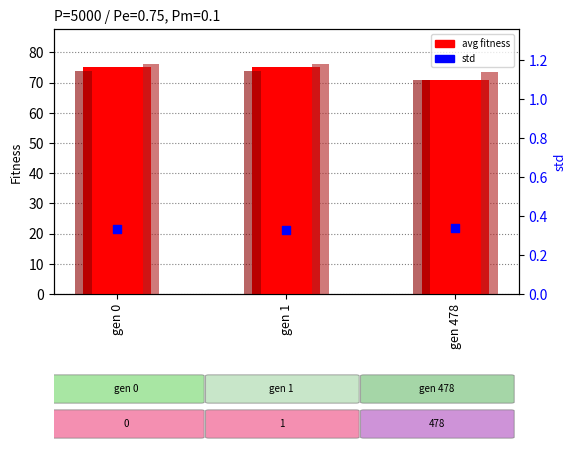

Which series contains the highest Y value?

max